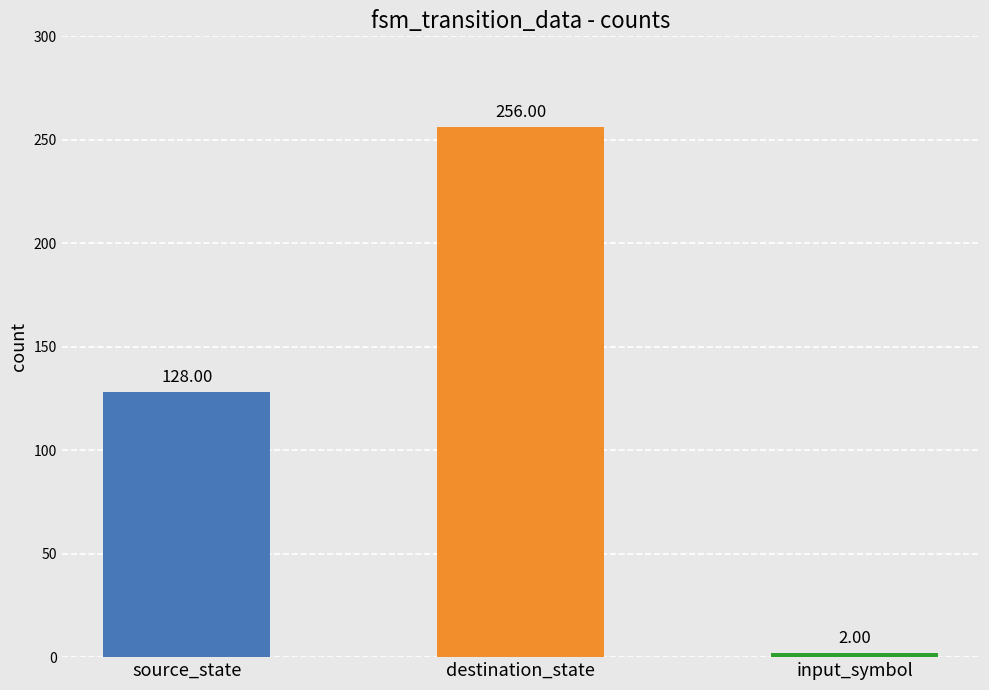

What is the value of the 3rd bar from the left?

2